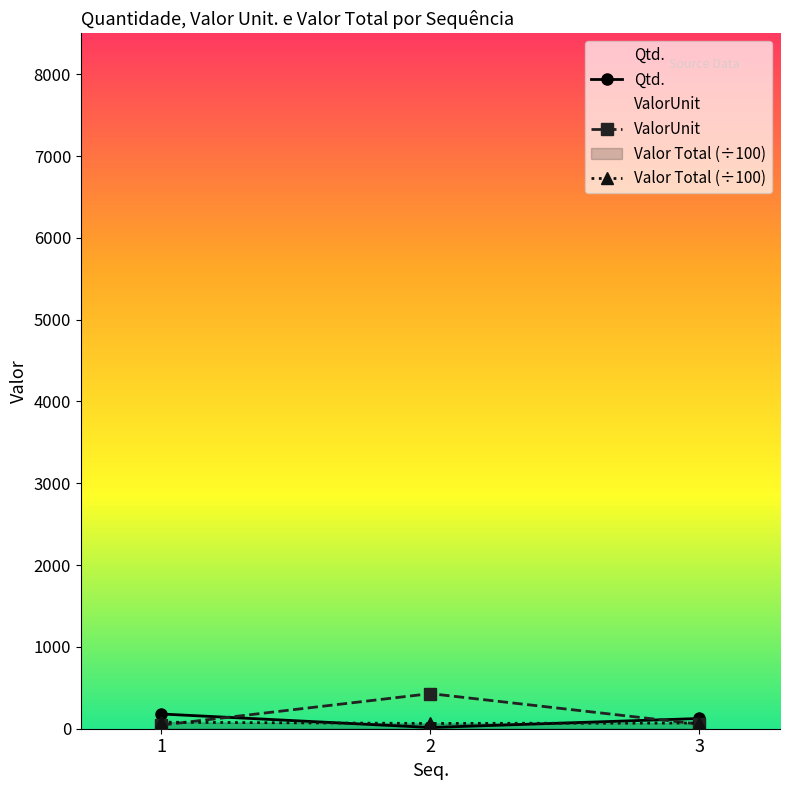

Which has a higher value, 2 or 3?

3